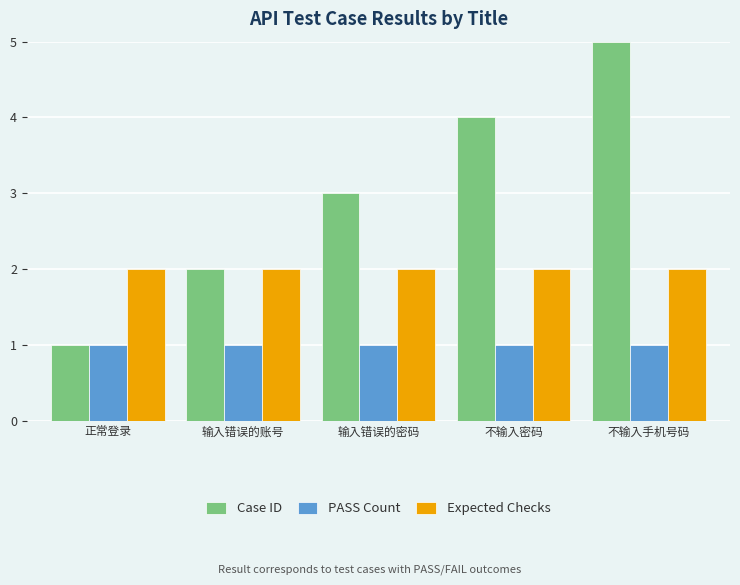

What is the sum of the PASS Count values at 输入错误的账号 and 正常登录?

2